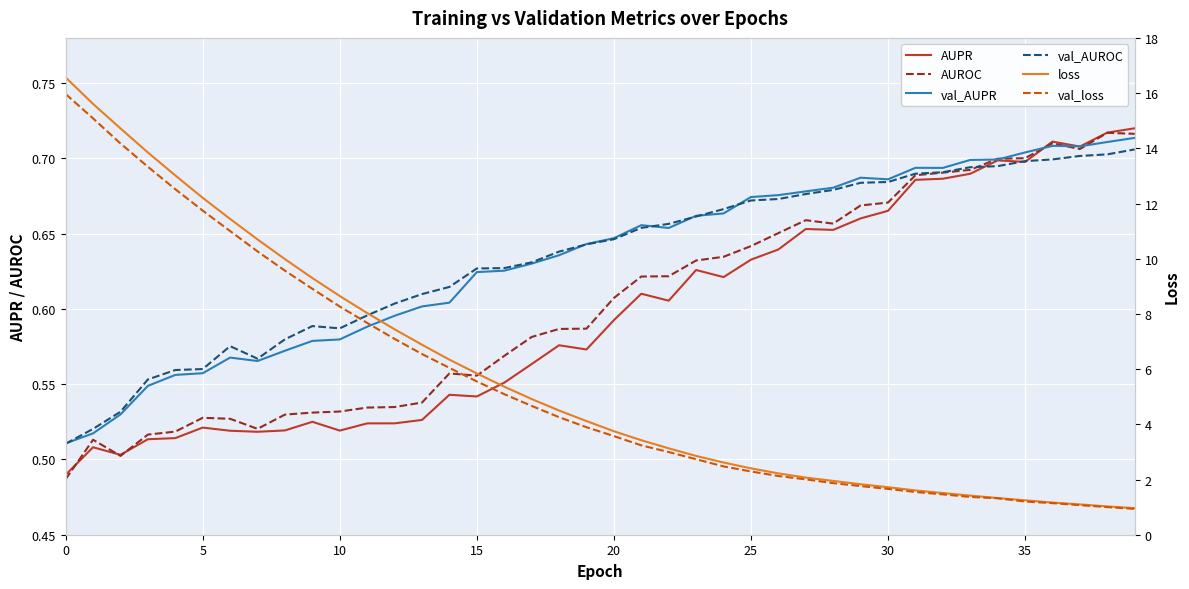

What is the highest value of the AUPR series?

0.7